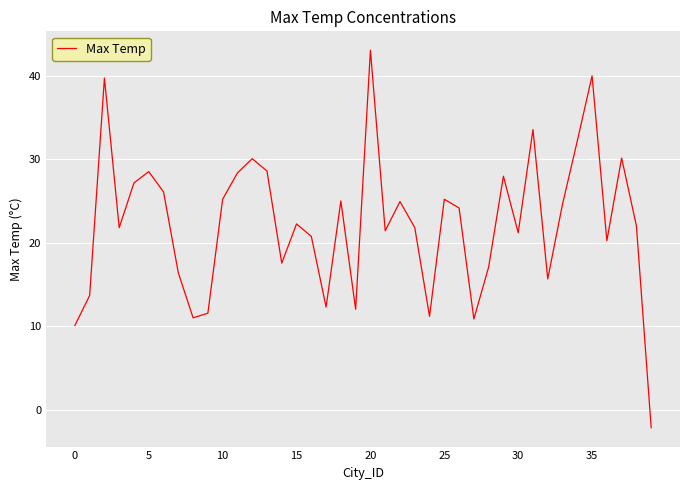

What is the smallest value displayed?

-2.2